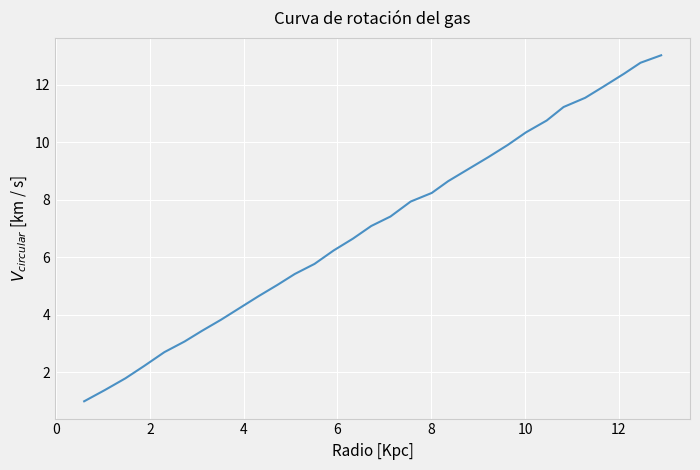

What is the greatest value displayed?

13.0